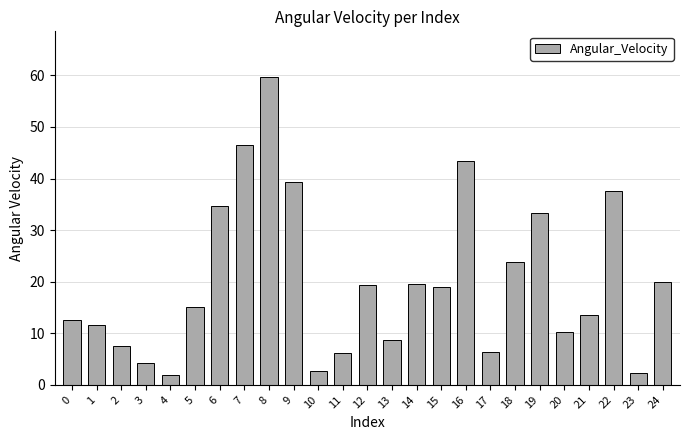

What is the smallest value displayed?

1.9